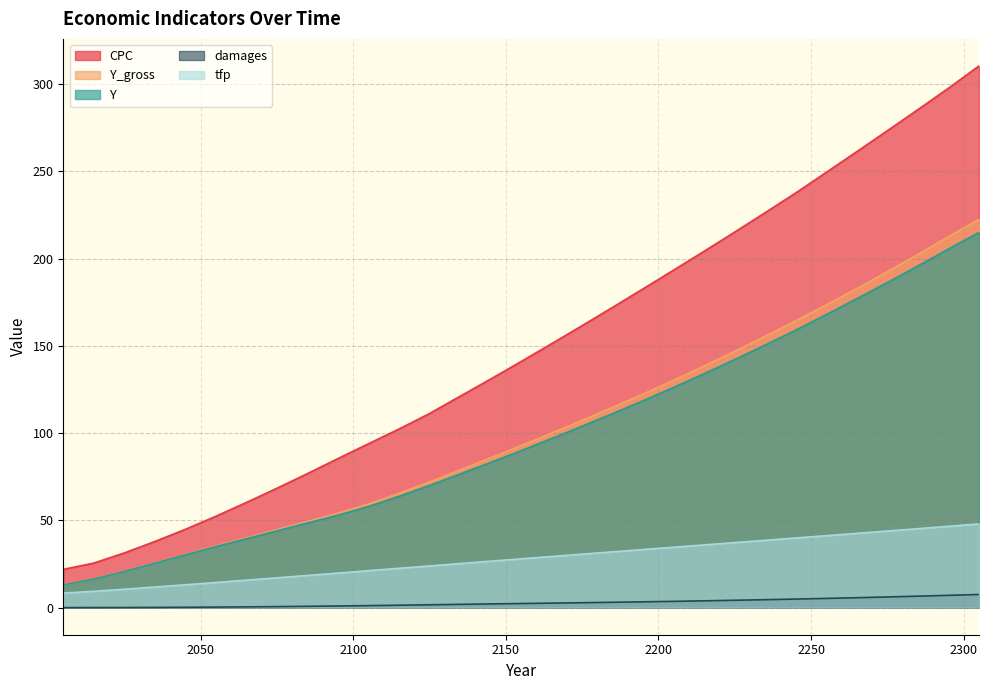

True or false: damages and Y cross at least once.

False